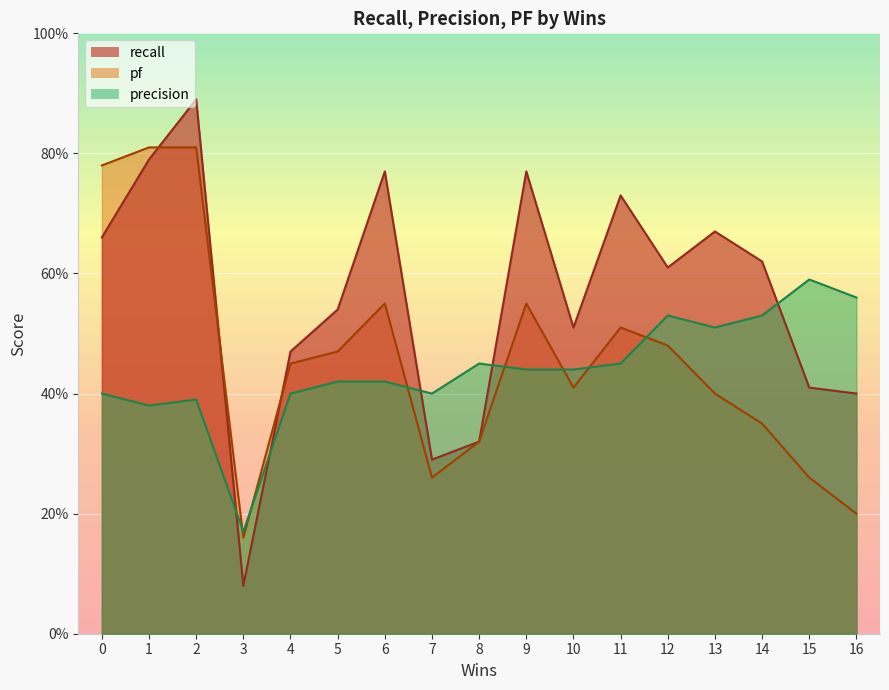

Is the value of recall at 8 greater than the value of pf at 13?

No